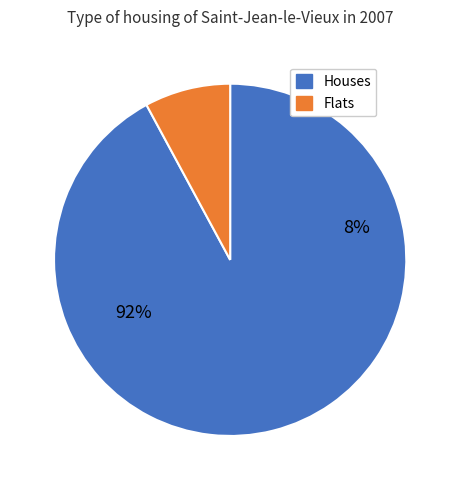

The 273919 slice represents 16% of the pie. True or false?

False